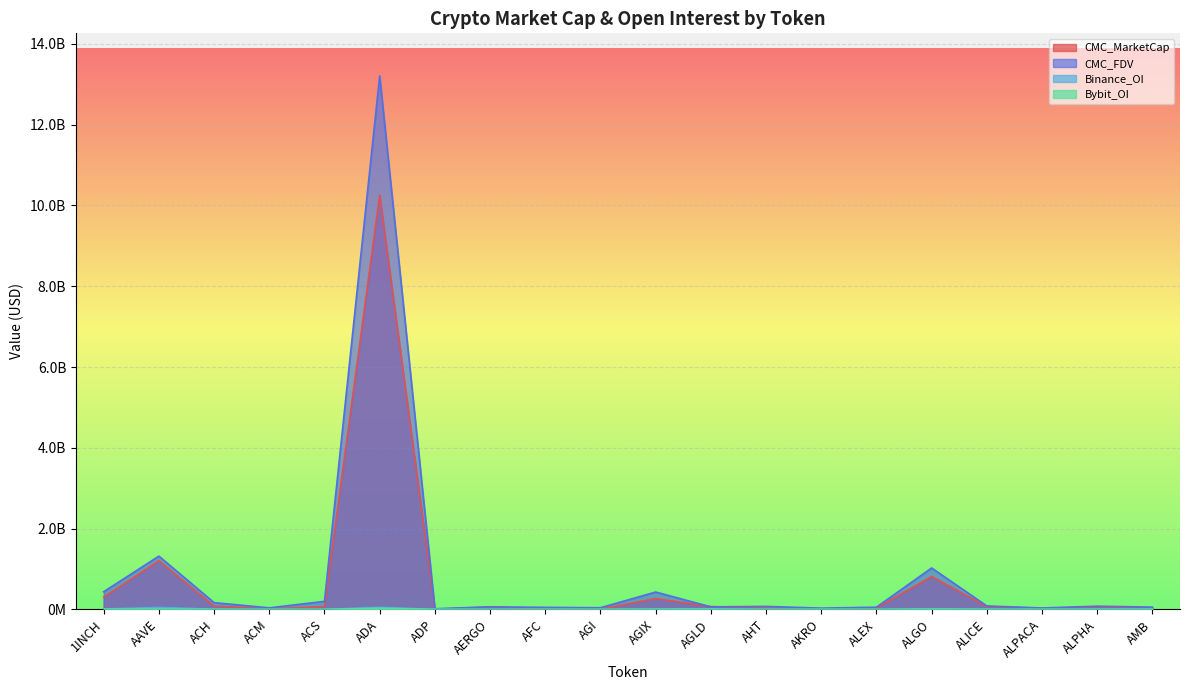

How many lines are shown in the chart?

4